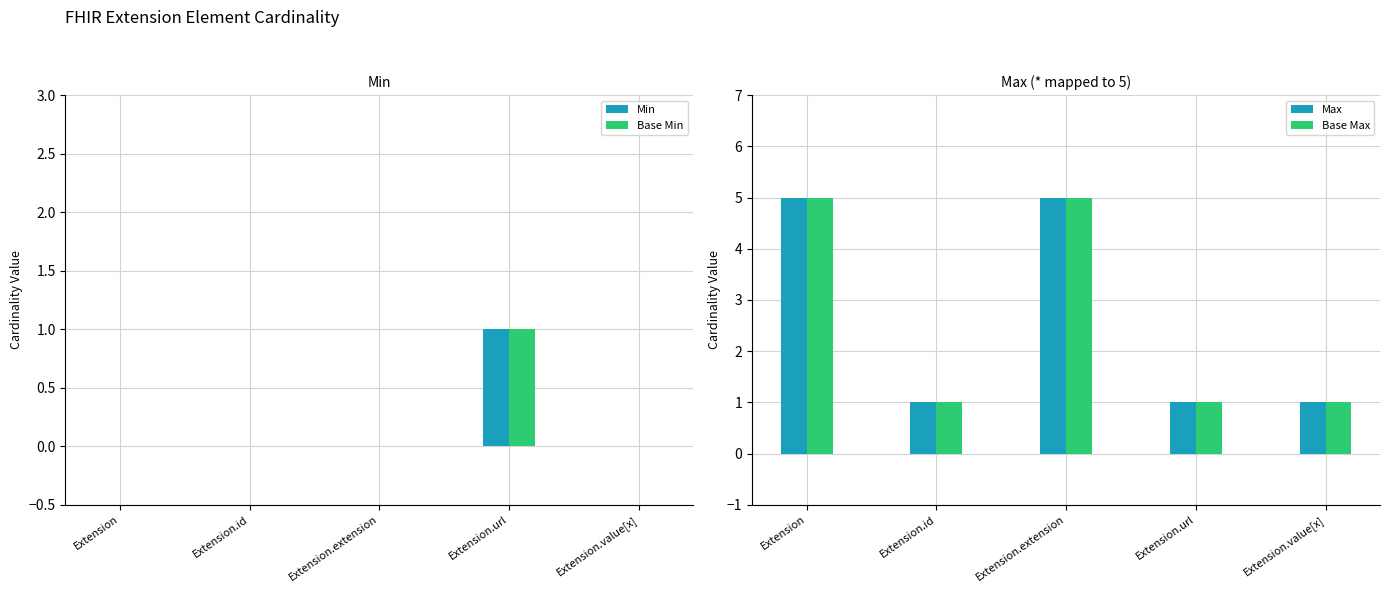

Which series has the largest total across all categories?

Max